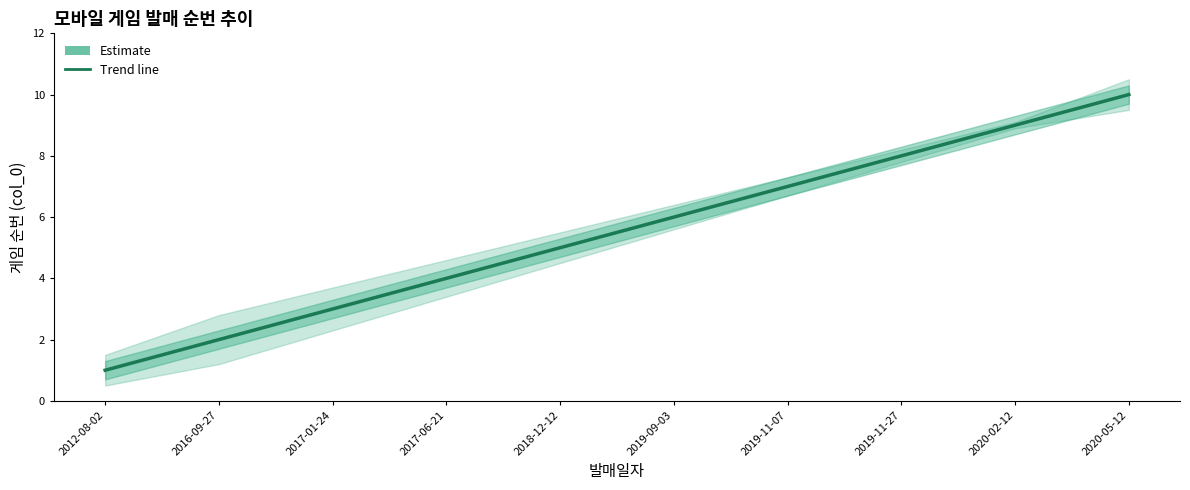

Approximately how many times larger is the value at 2019-11-27 compared to 2020-05-12?

0.8